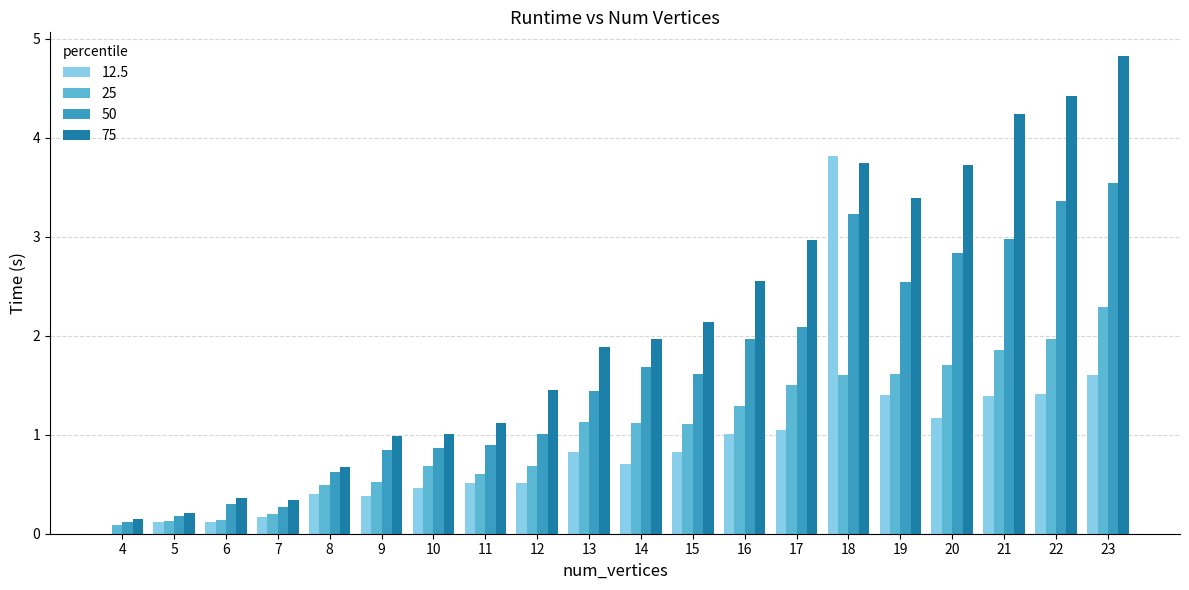

Read the 12.5 value at 11.

0.5